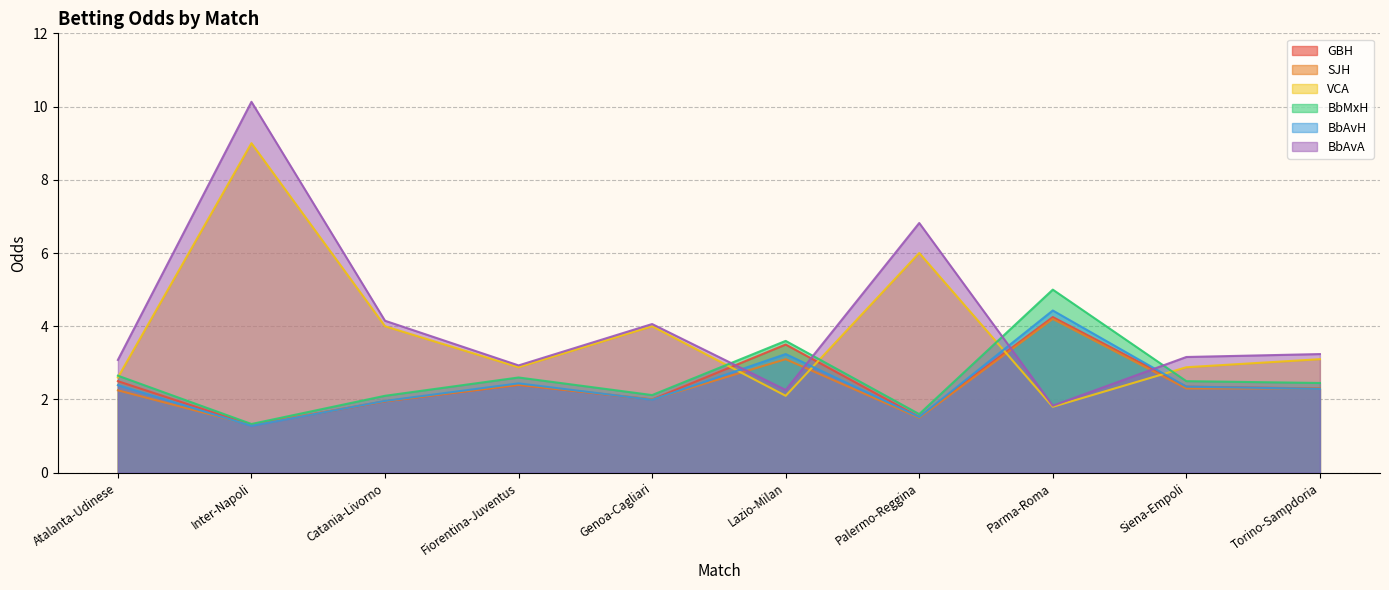

What is the sum of all GBH values?

24.1